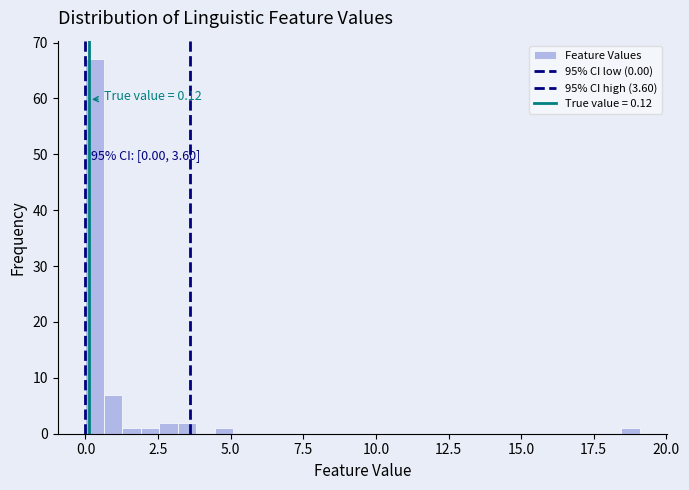

Around what value on the x-axis is the tallest bar? Give the approximate position of its centre, as read against the axis.

0.5